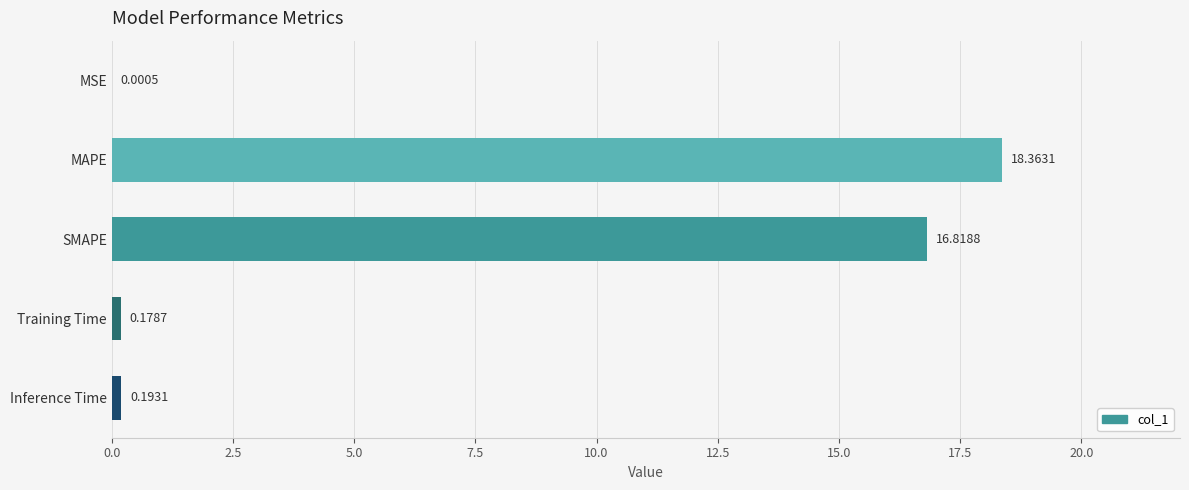

What is the average value?

7.1